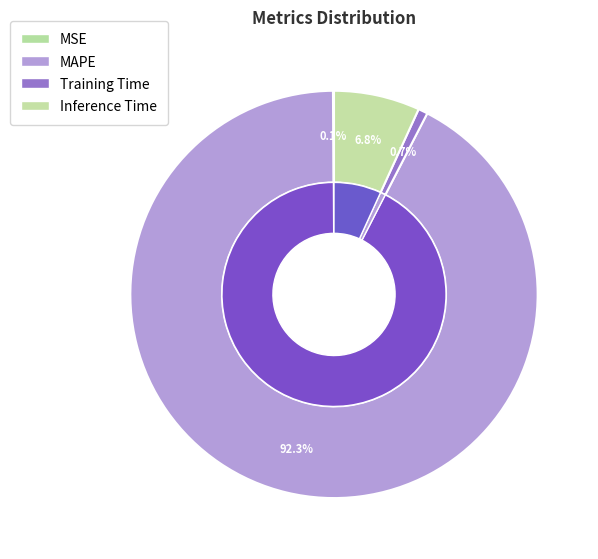

The Training Time slice represents 12% of the pie. True or false?

False